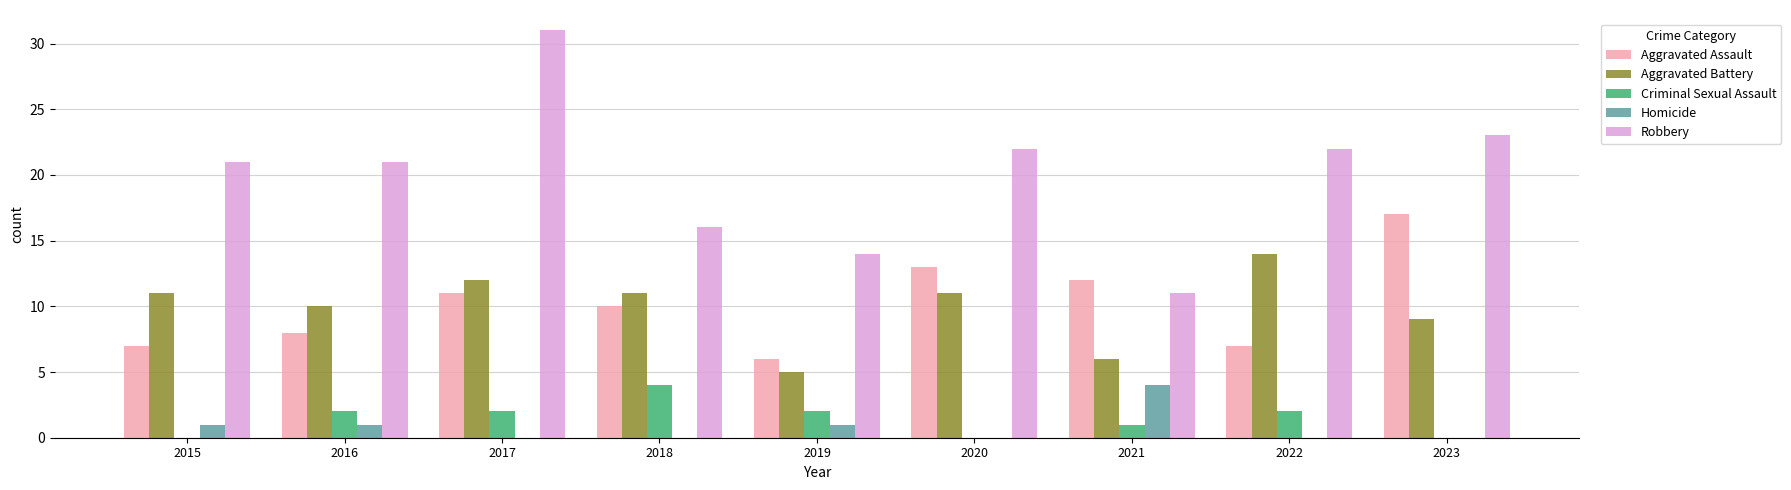

Reading left to right, what are all the values shown in this chart?

Aggravated Assault: 7	8	11	10	6	13	12	7	17
Aggravated Battery: 11	10	12	11	5	11	6	14	9
Criminal Sexual Assault: 0	2	2	4	2	0	1	2	0
Homicide: 1	1	0	0	1	0	4	0	0
Robbery: 21	21	31	16	14	22	11	22	23